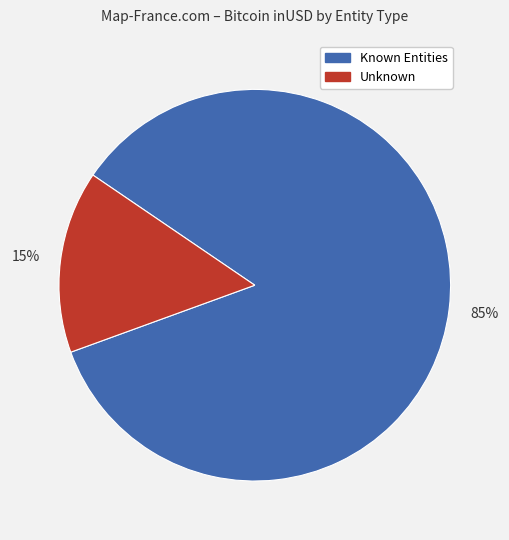

Does any single category account for the majority?

Yes